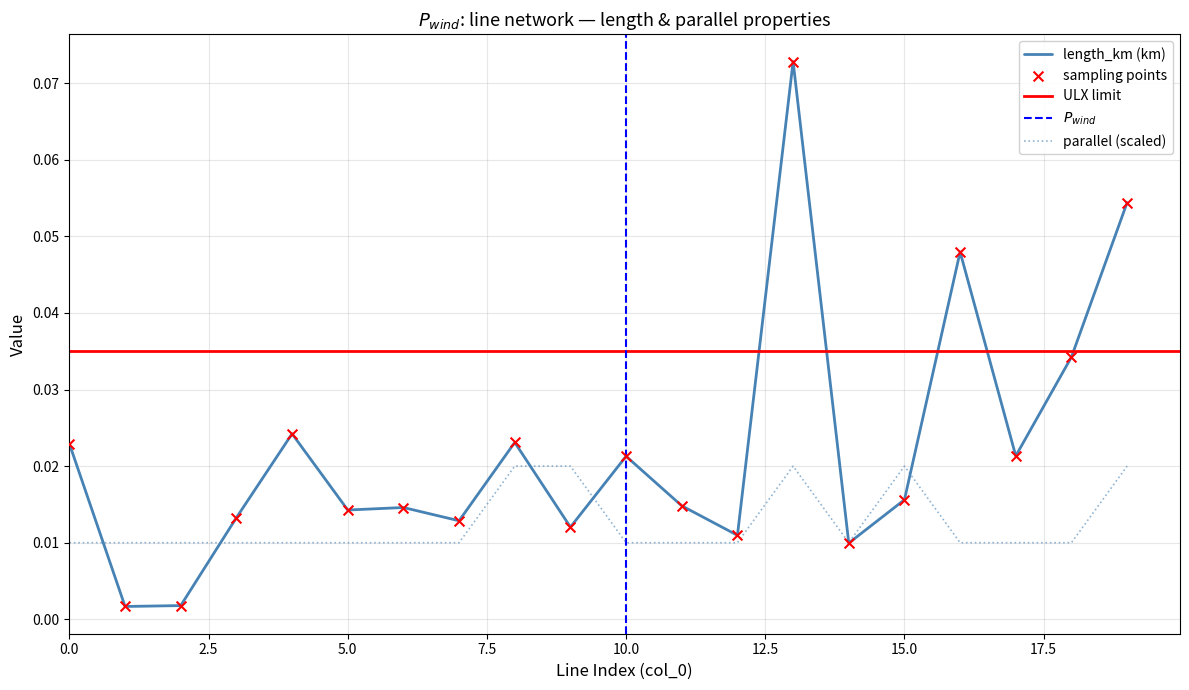

Which series contains the lowest Y value?

length_km